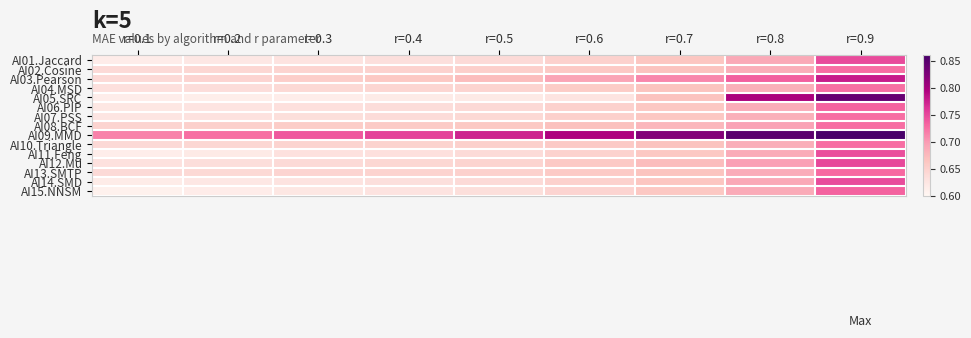

What is the smallest value displayed?

0.6